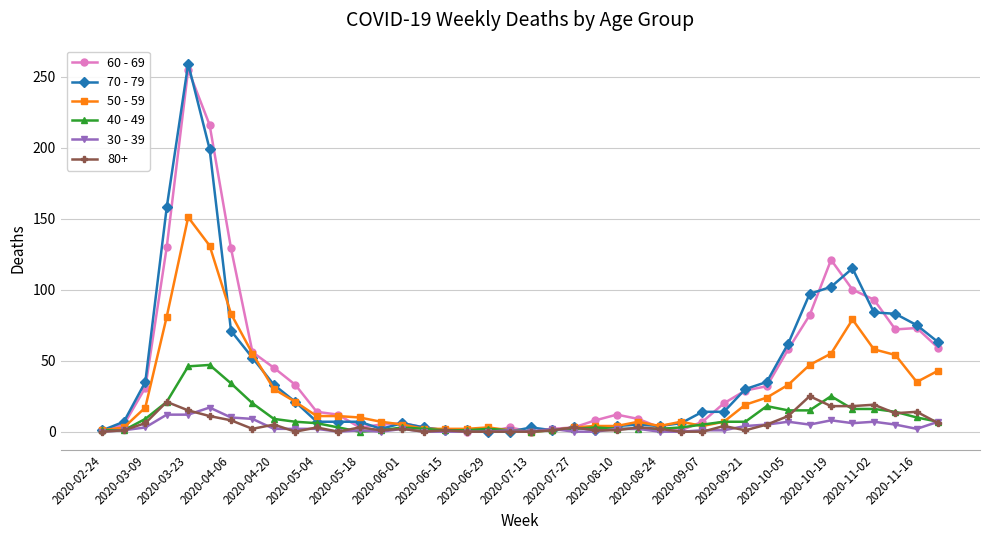

True or false: 60 - 69 has more than 1 interior local peaks.

True